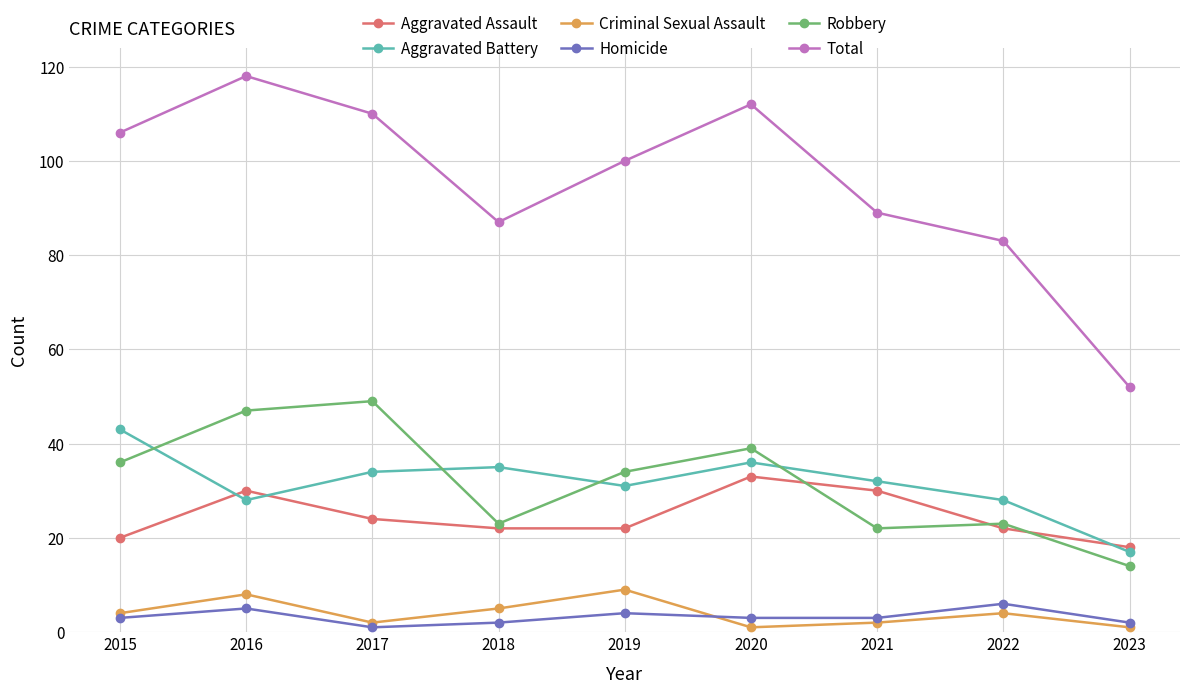

Read the Aggravated Battery value at 2022.

28